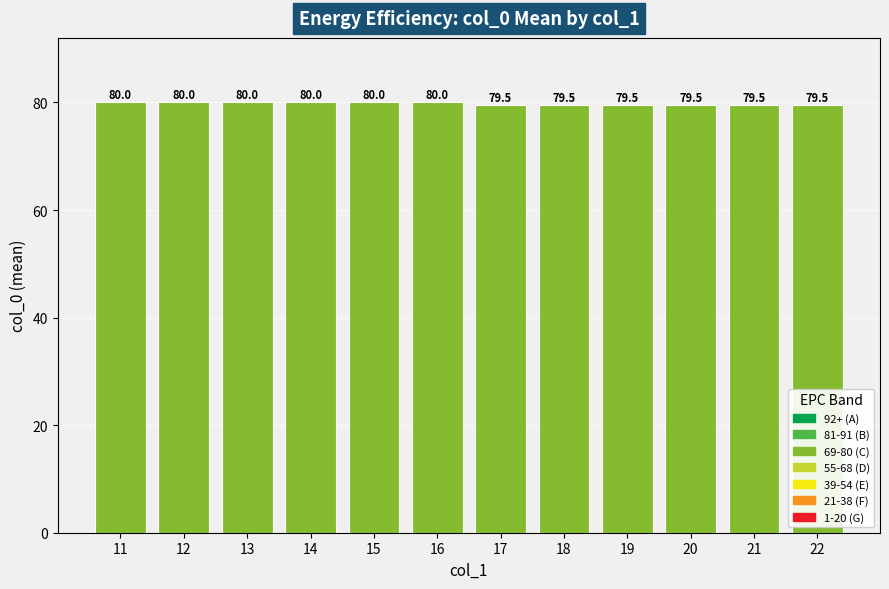

The value at 21 is 79.5. True or false?

True